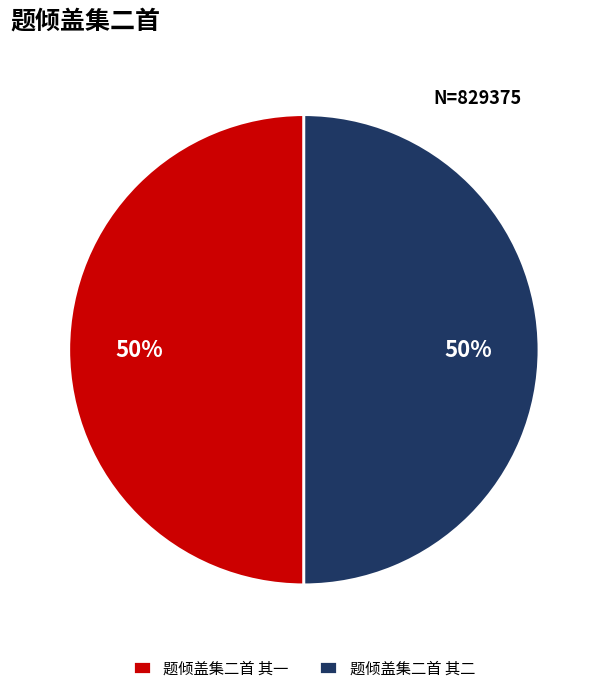

How many segments does this pie chart have?

2